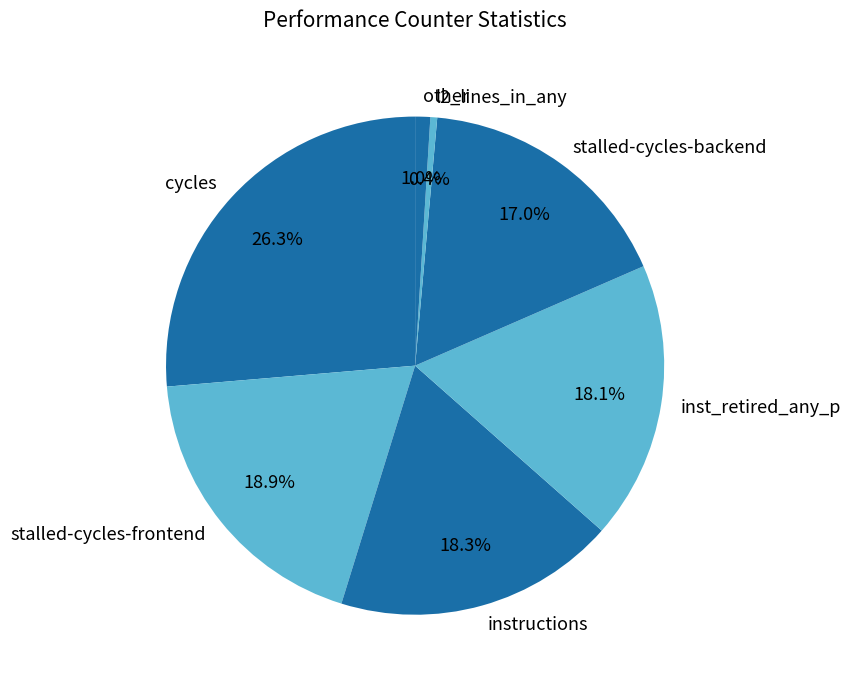

Which has a higher value, stalled-cycles-frontend or inst_retired_any_p?

stalled-cycles-frontend